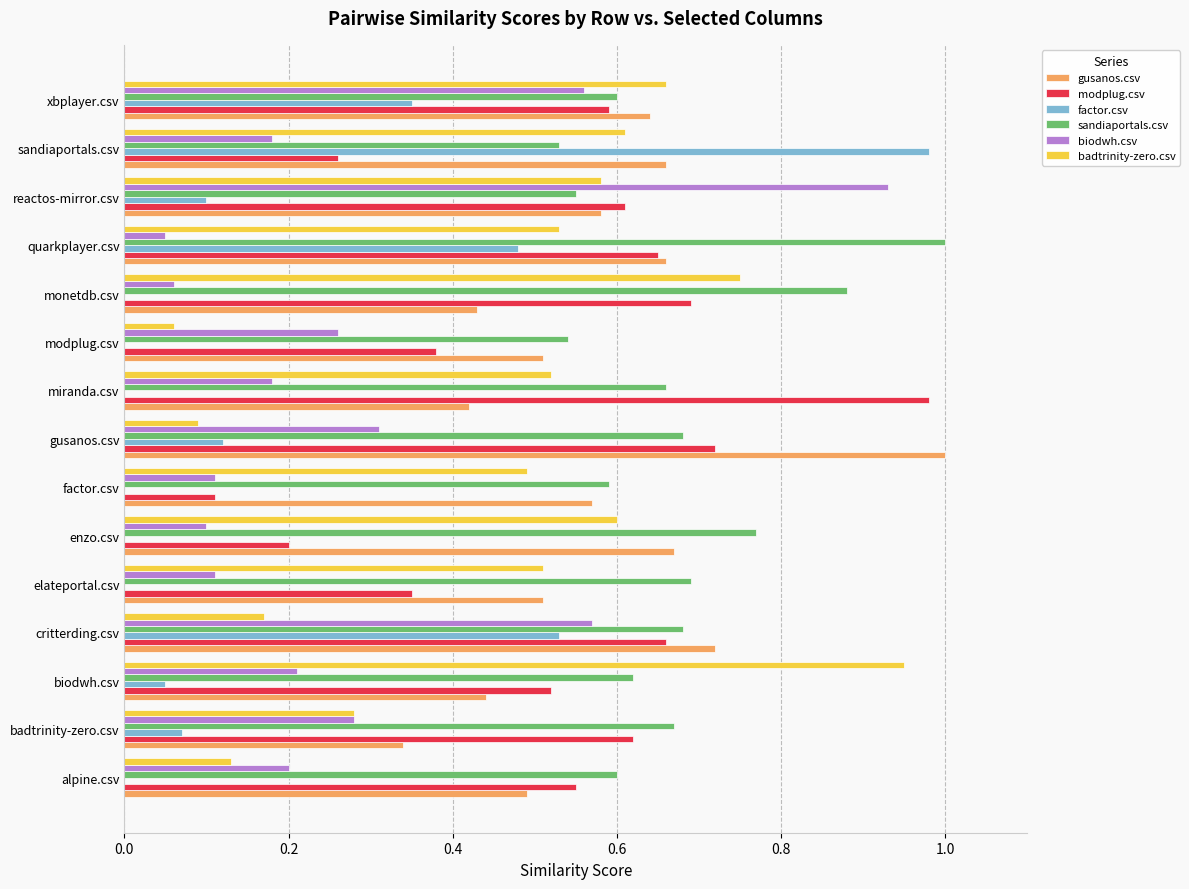

True or false: biodwh.csv has a value of 0.1 at sandiaportals.csv.

False